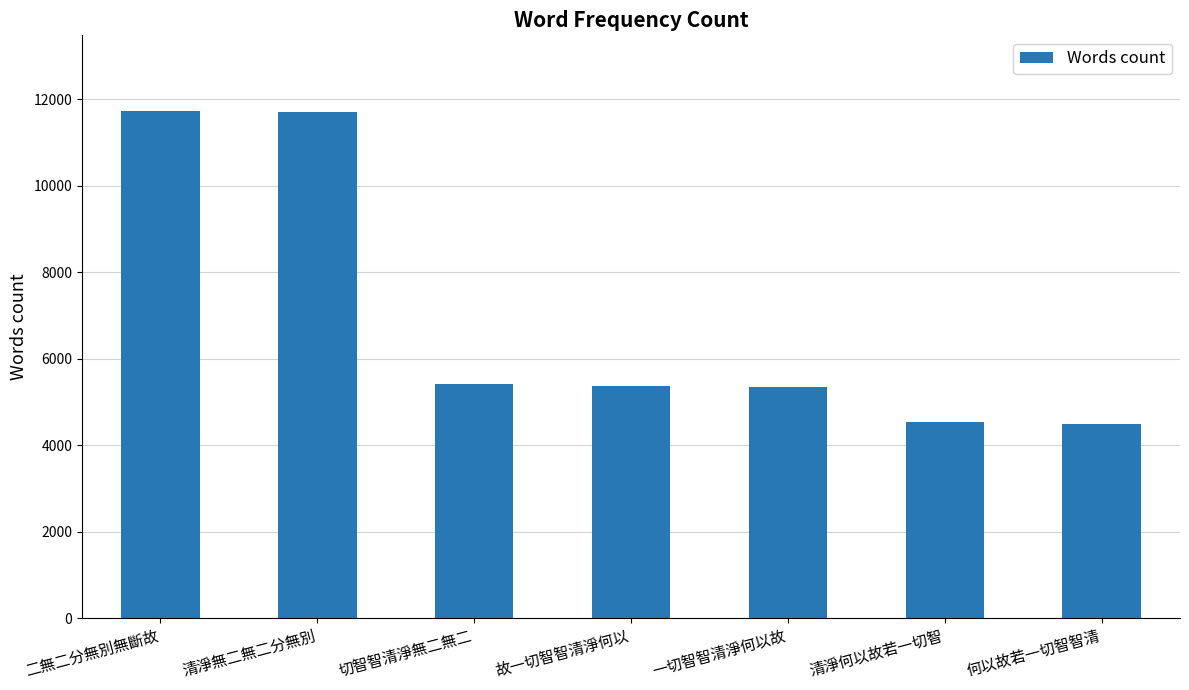

What is the change in value from 故一切智智清淨何以 to 何以故若一切智智清?

-867